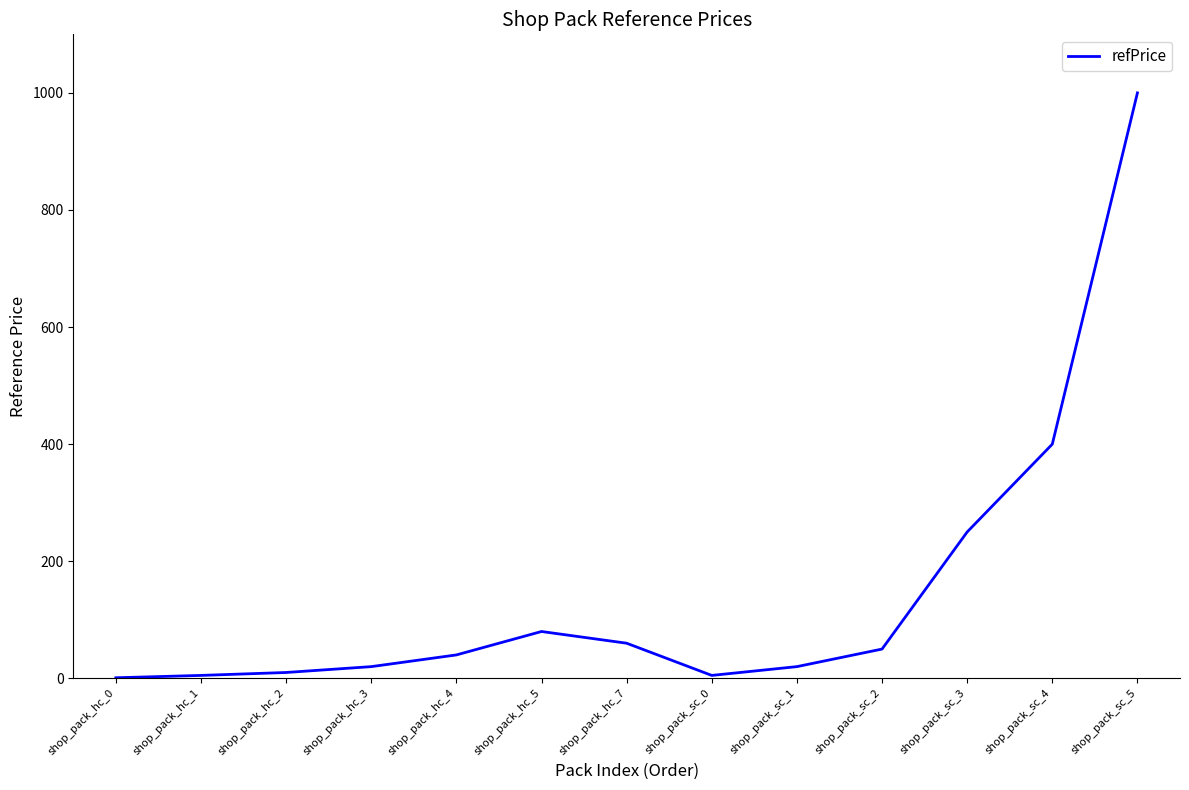

Is it true that the value at shop_pack_sc_4 is 552.8?

False